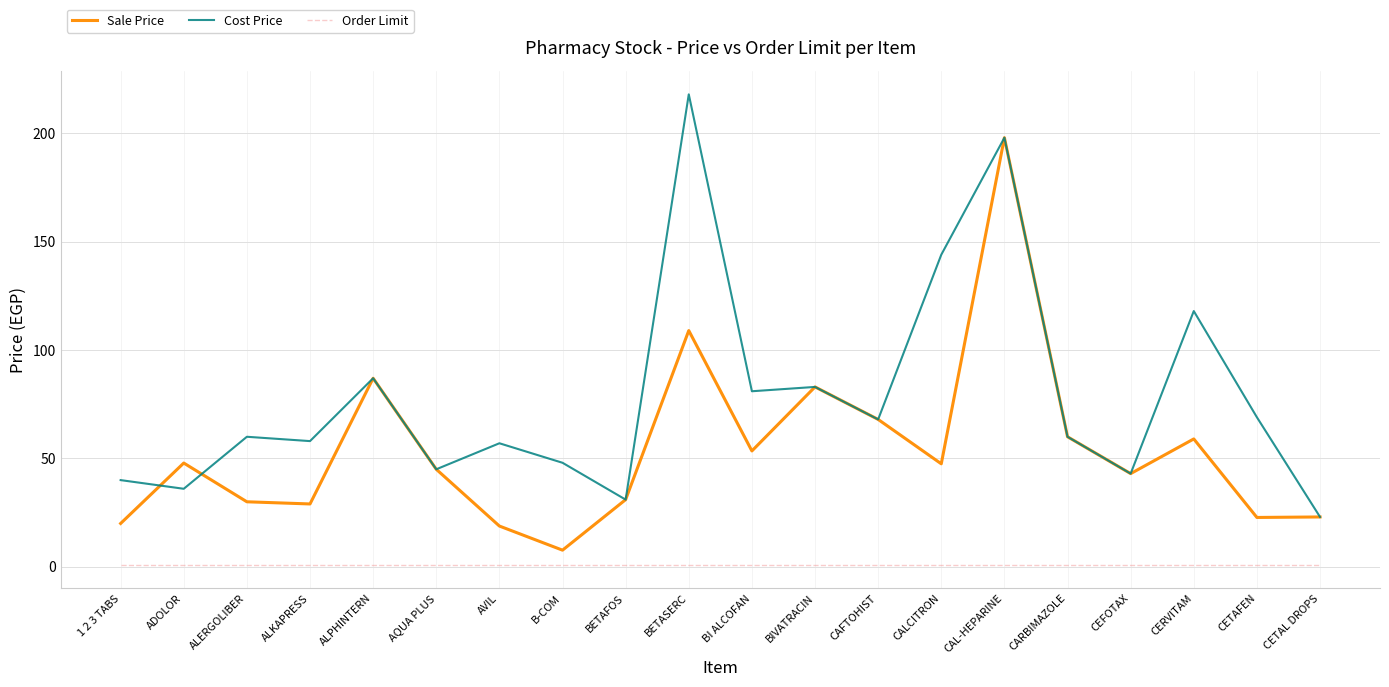

True or false: Order Limit and Sale Price intersect in this chart.

False